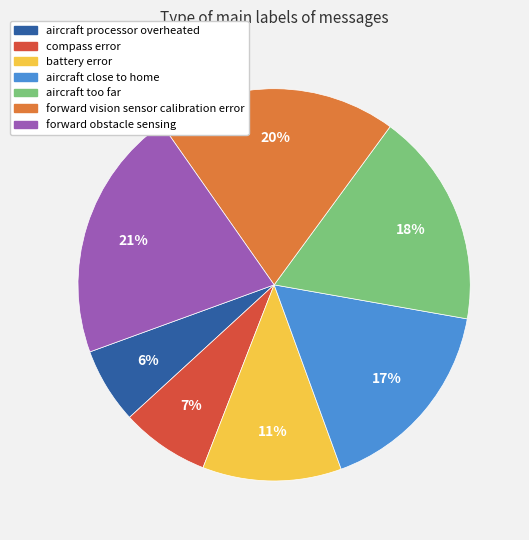

To the nearest percent, what is the average slice percentage?

14%